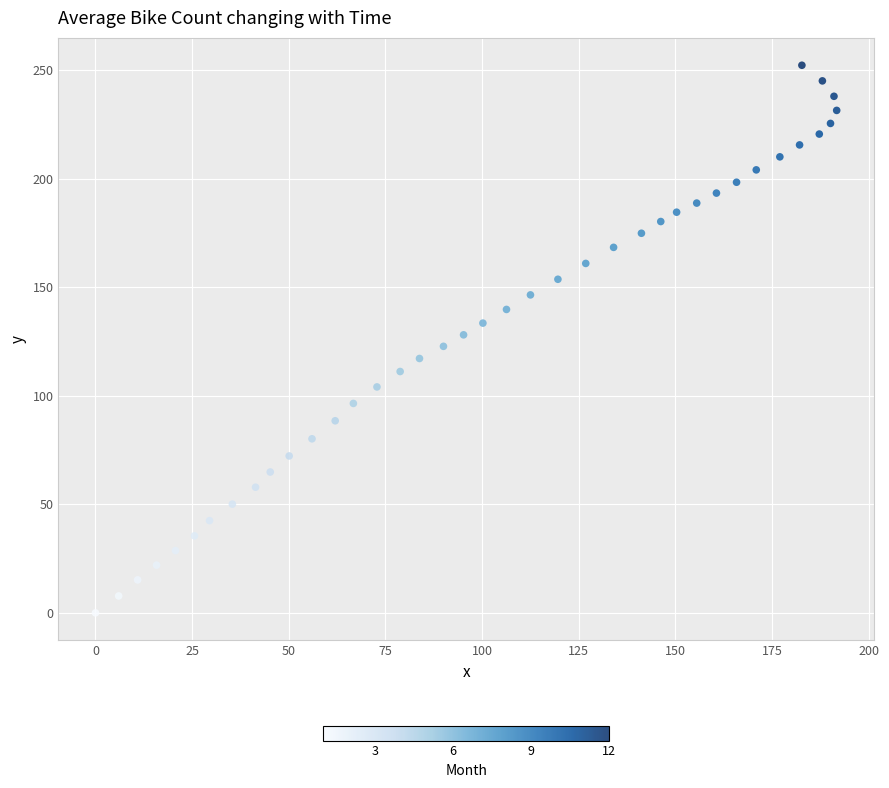

What is the range of Y values (max minus min)?

252.3